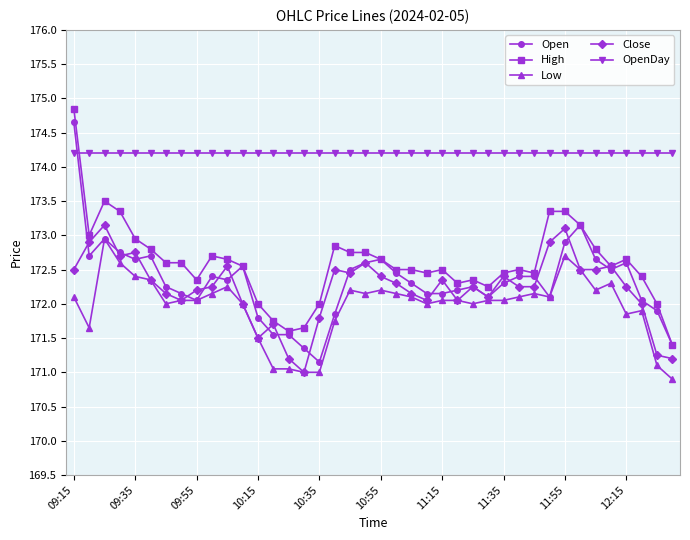

Which series has the largest total across all categories?

OpenDay